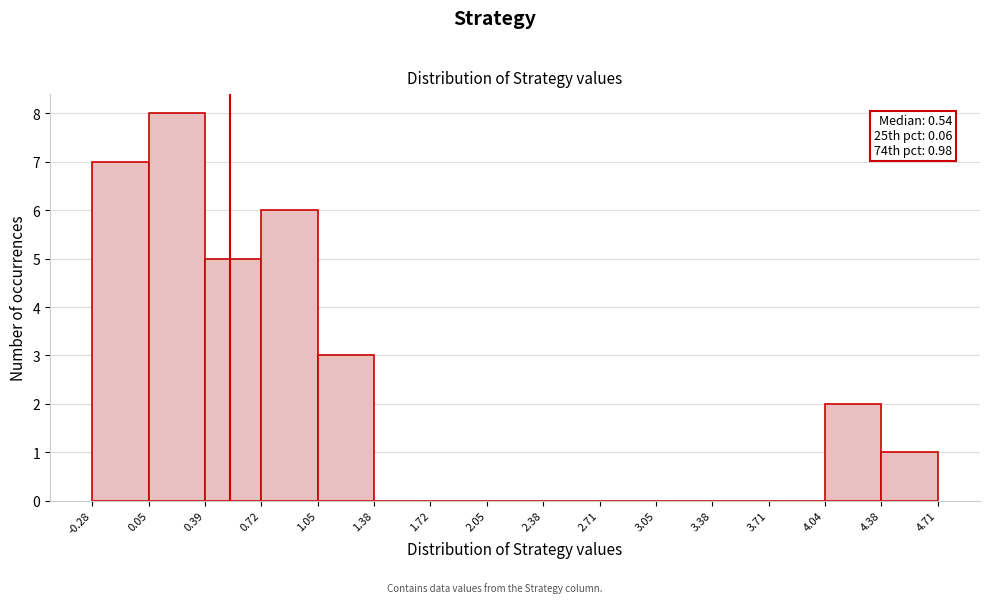

Which range on the x-axis has the tallest bar?

0.05 to 0.39